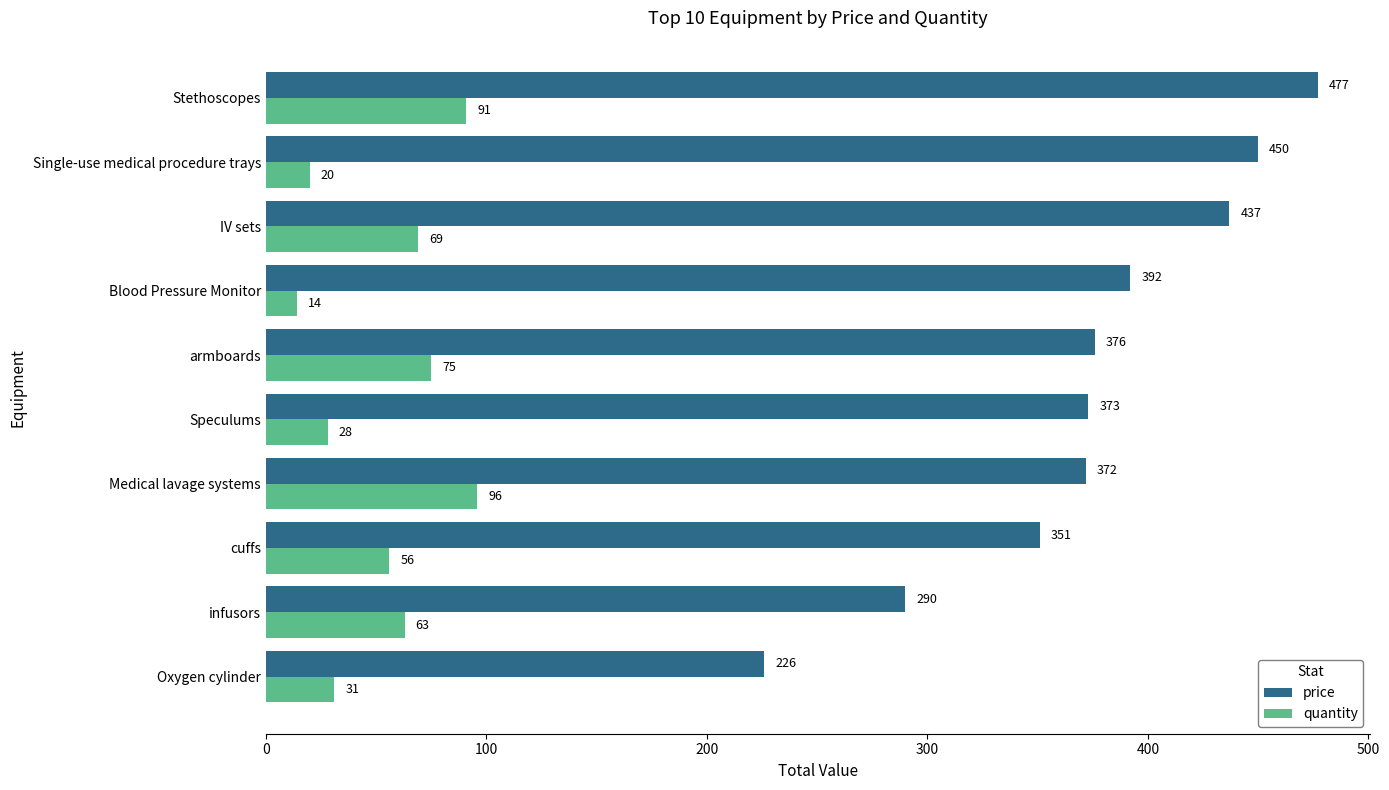

What is the sum of all price values?

3744